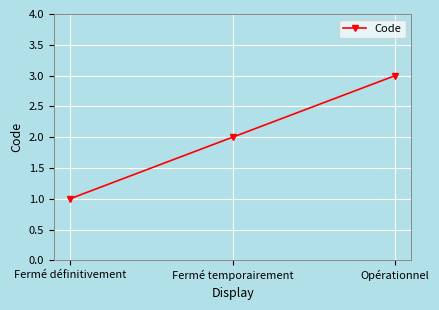

Is it true that the value at Fermé temporairement is 2?

True